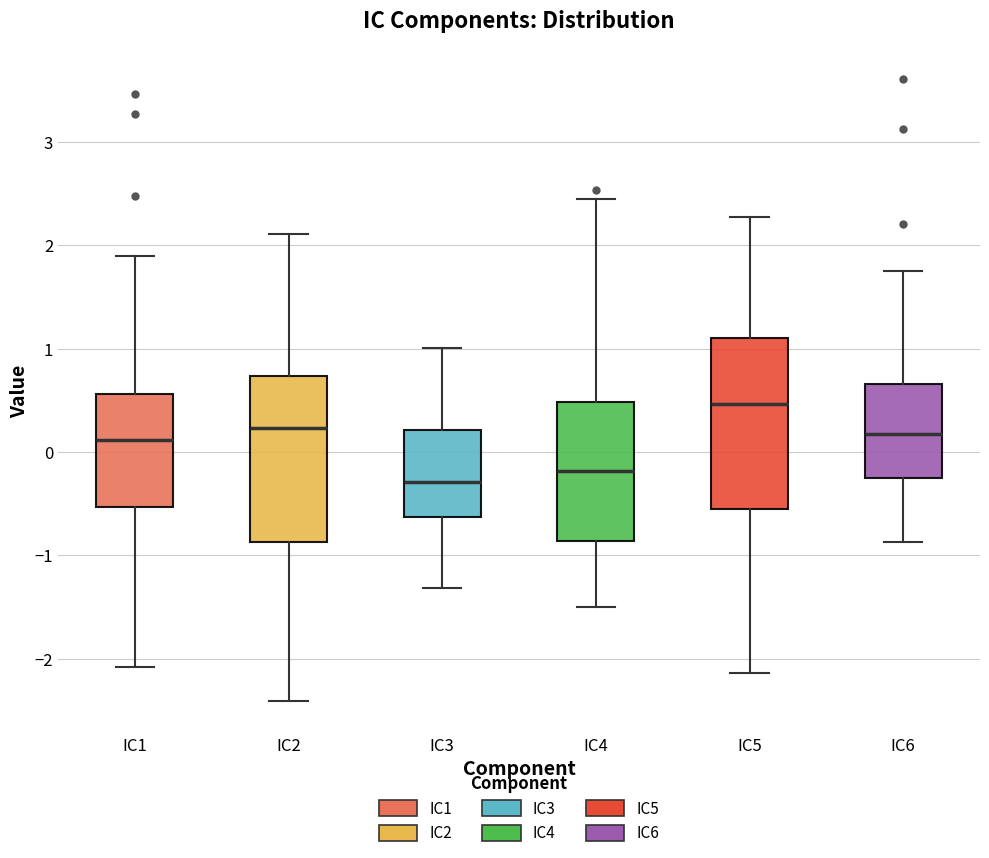

Reading left to right, transcribe this box plot: for each box, give where its median line is, the range the box spans, and where its two whiskers end, as read against the y-axis. The values are not printed on the chart, so give them approximately, as read against the axis.

IC1: median 0.1, box -0.5 to 0.6, whiskers -2.1 to 1.9
IC2: median 0.2, box -0.9 to 0.7, whiskers -2.4 to 2.1
IC3: median -0.3, box -0.6 to 0.2, whiskers -1.3 to 1.0
IC4: median -0.2, box -0.9 to 0.5, whiskers -1.5 to 2.4
IC5: median 0.5, box -0.5 to 1.1, whiskers -2.1 to 2.3
IC6: median 0.2, box -0.3 to 0.7, whiskers -0.9 to 1.7